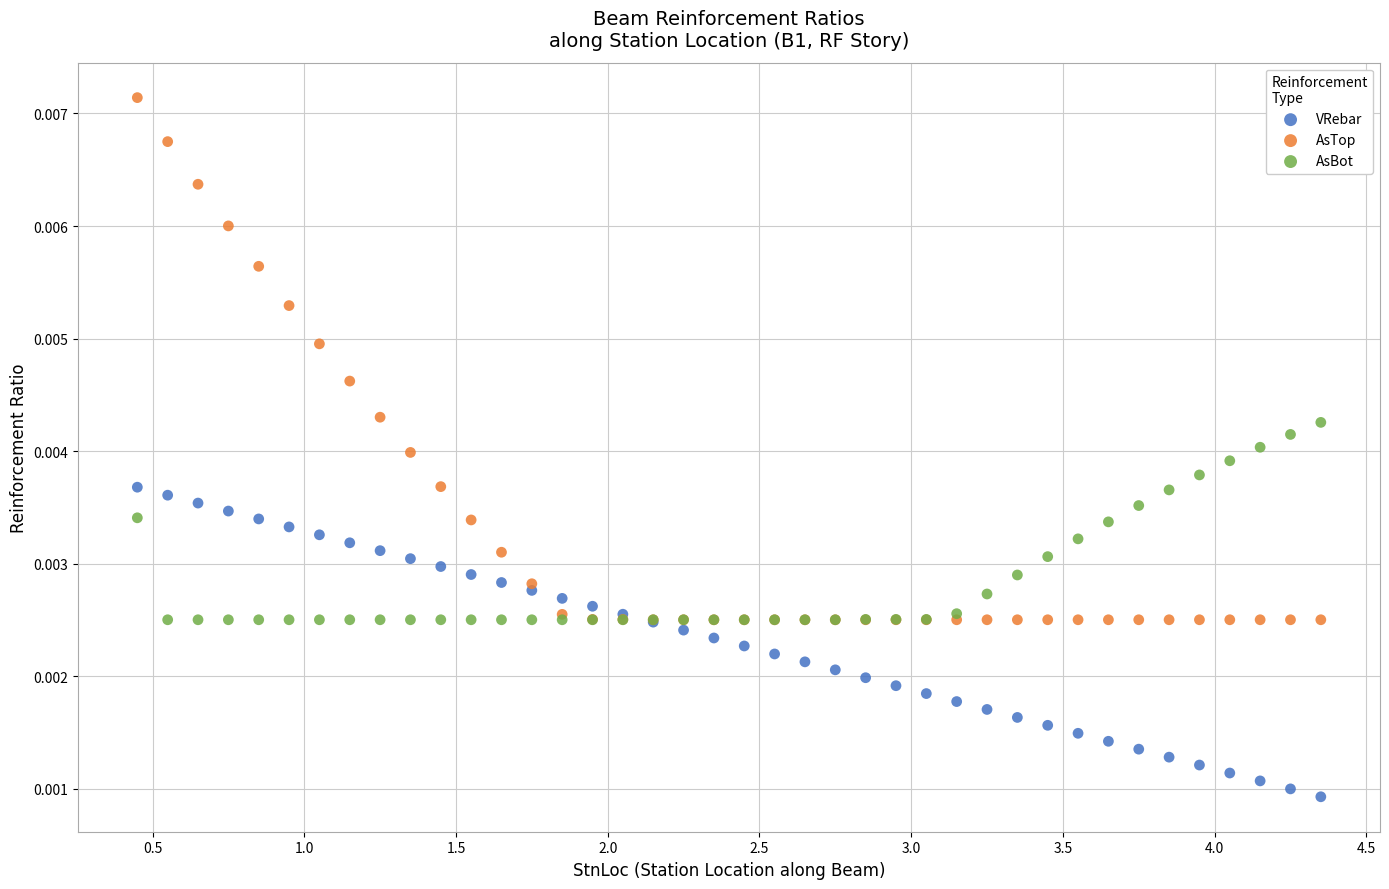

What are all the series names shown in the legend?

VRebar, AsTop, AsBot